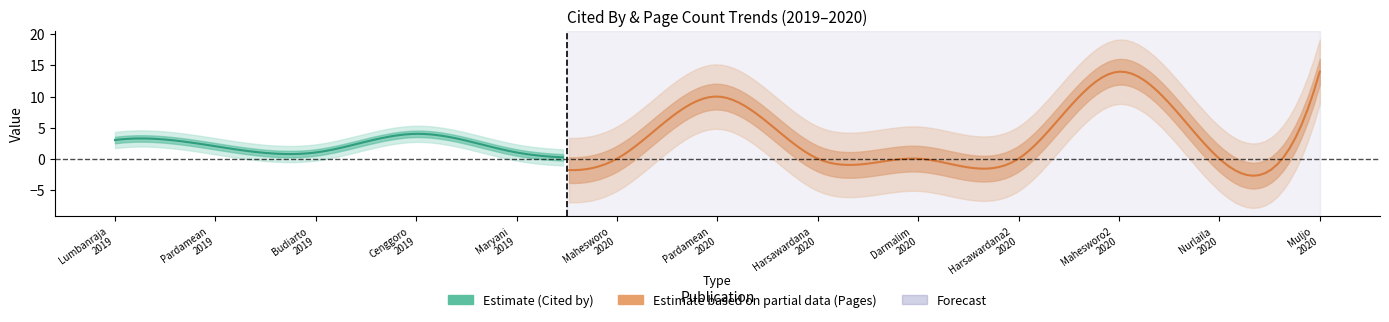

Is the value of Page count proxy at 2020 greater than the value of Cited by at 2019?

Yes